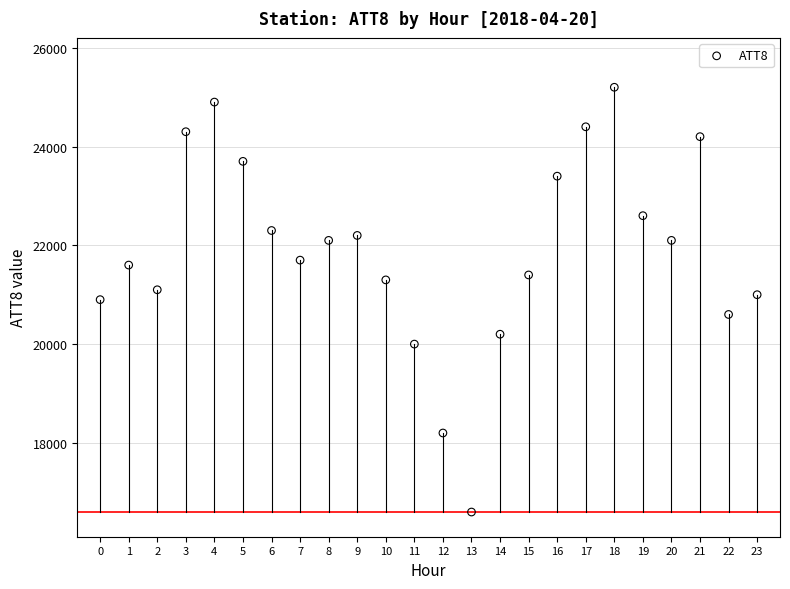

What is the range of Y values (max minus min)?

8600